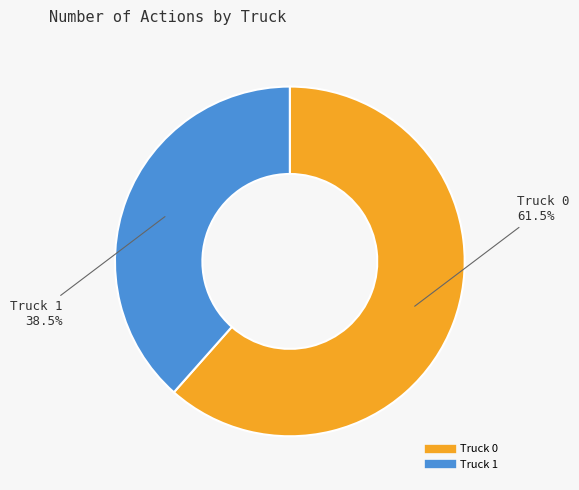

Rank the categories by value from highest to lowest.

Truck 0, Truck 1